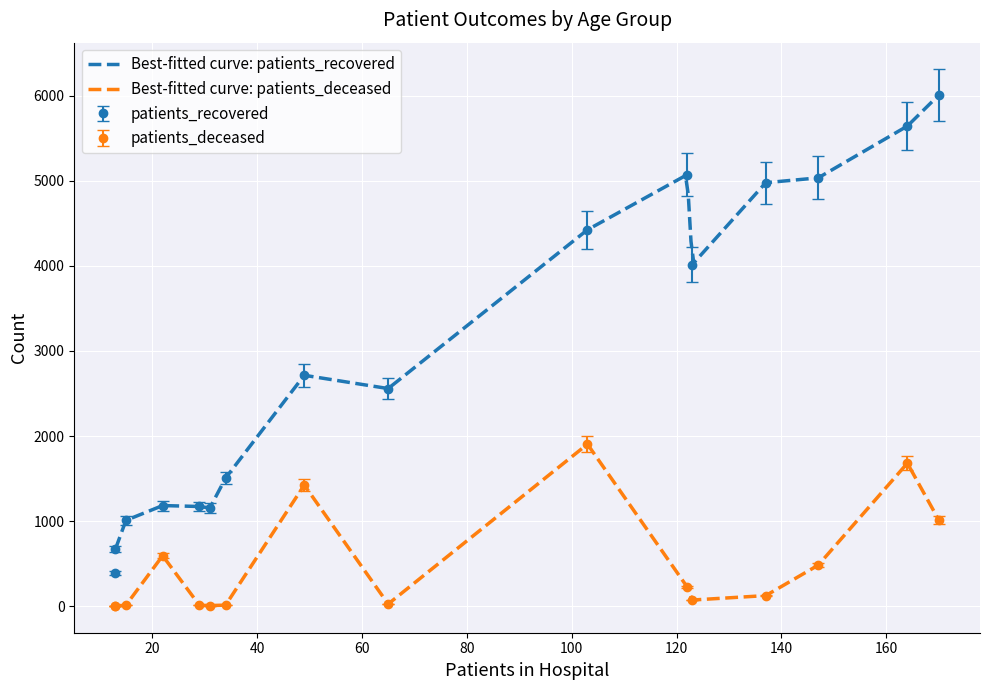

True or false: patients_recovered and patients_deceased cross at least once.

False